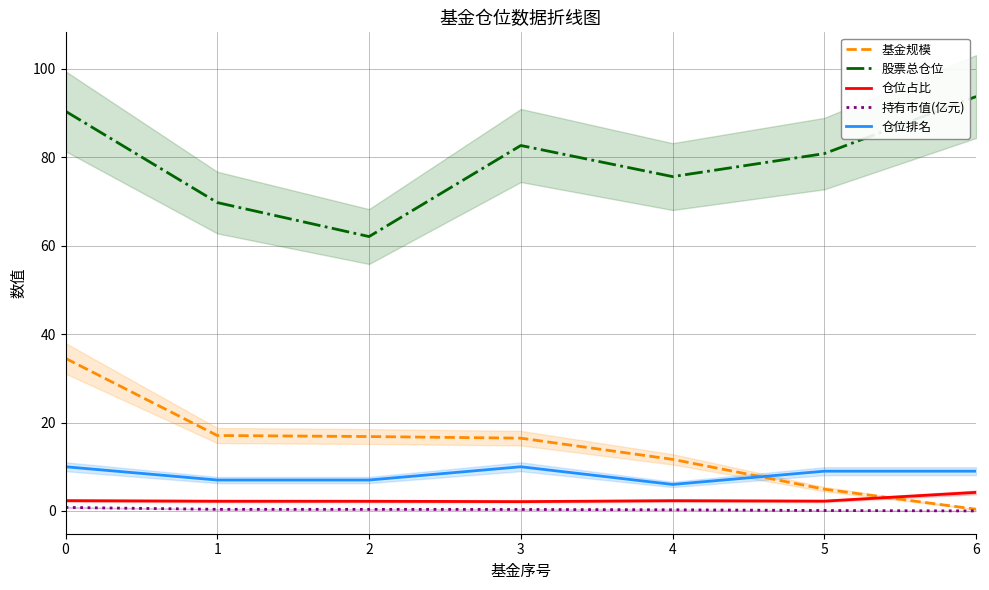

True or false: 基金规模 has a value of 14.5 at 0.

False